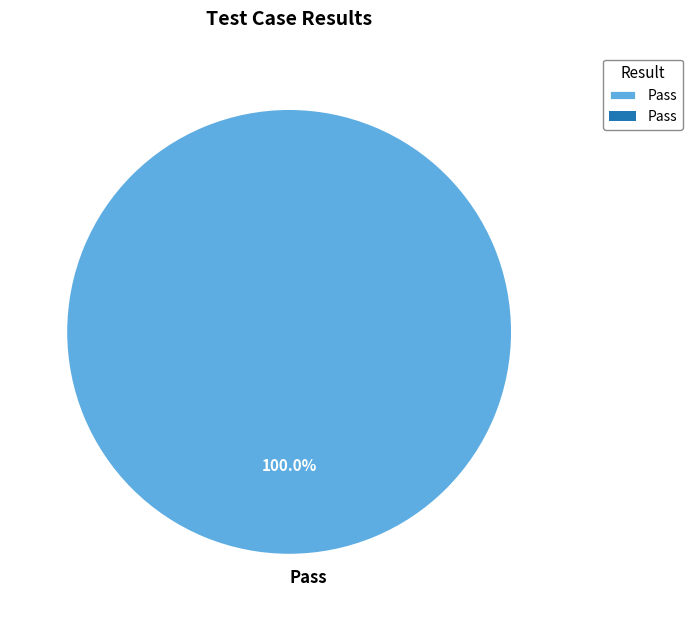

Rank the categories by value from highest to lowest.

Pass